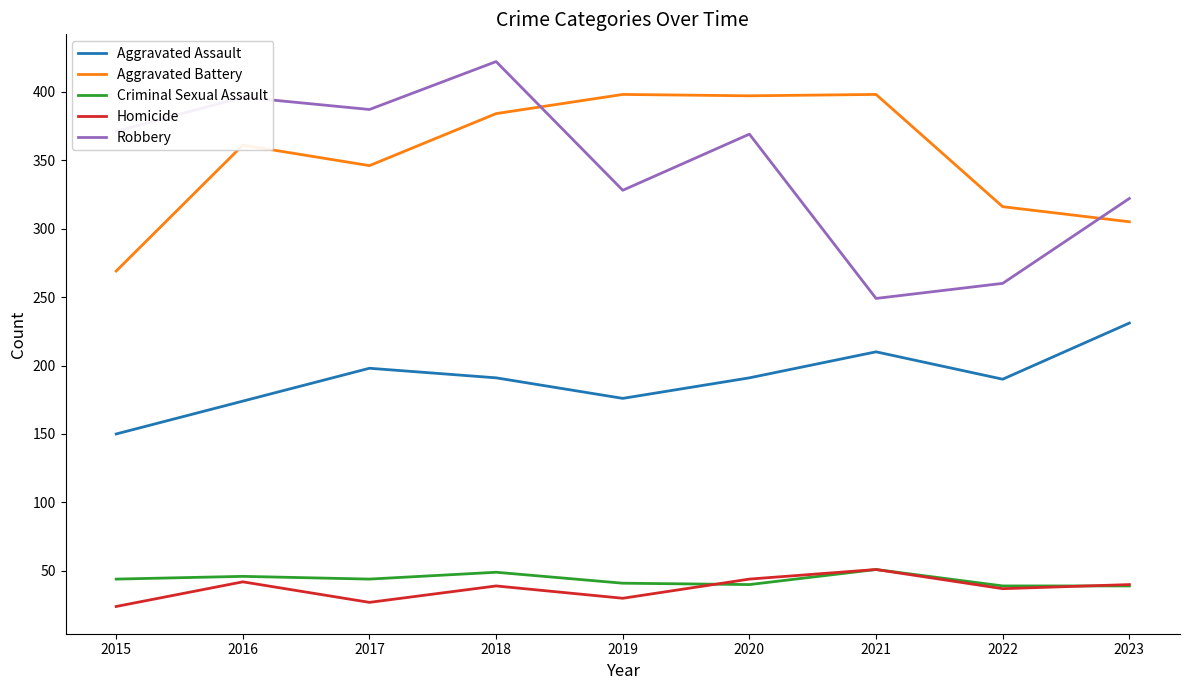

Does the chart have visible grid lines?

No